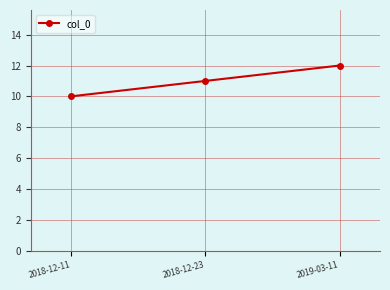

The value at 2018-12-23 is 11. True or false?

True